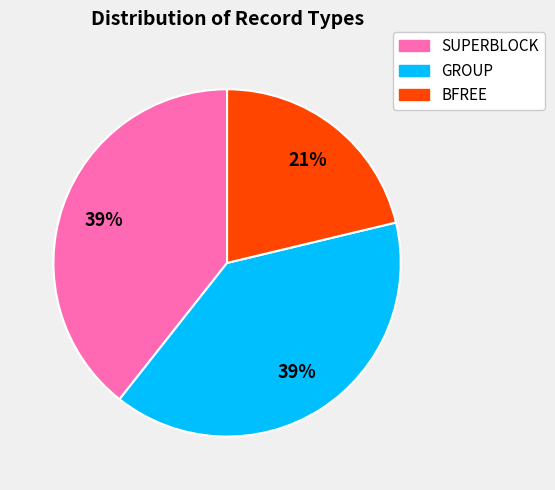

How many slices are in this pie chart?

3